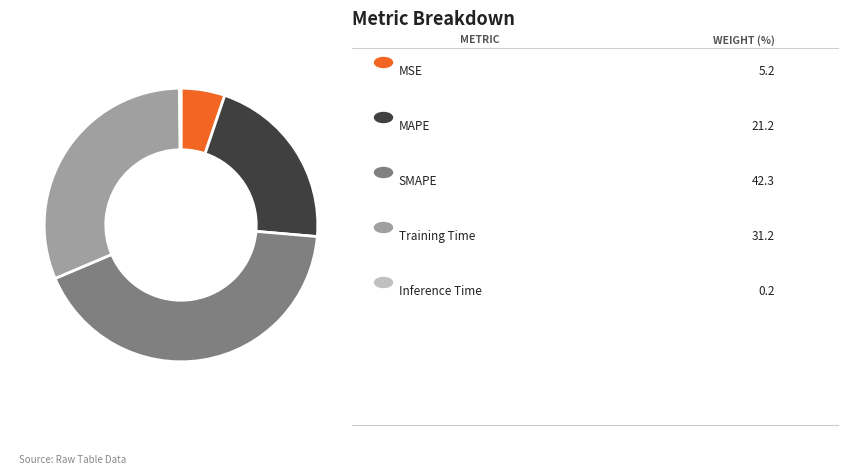

Does any single category account for the majority?

No